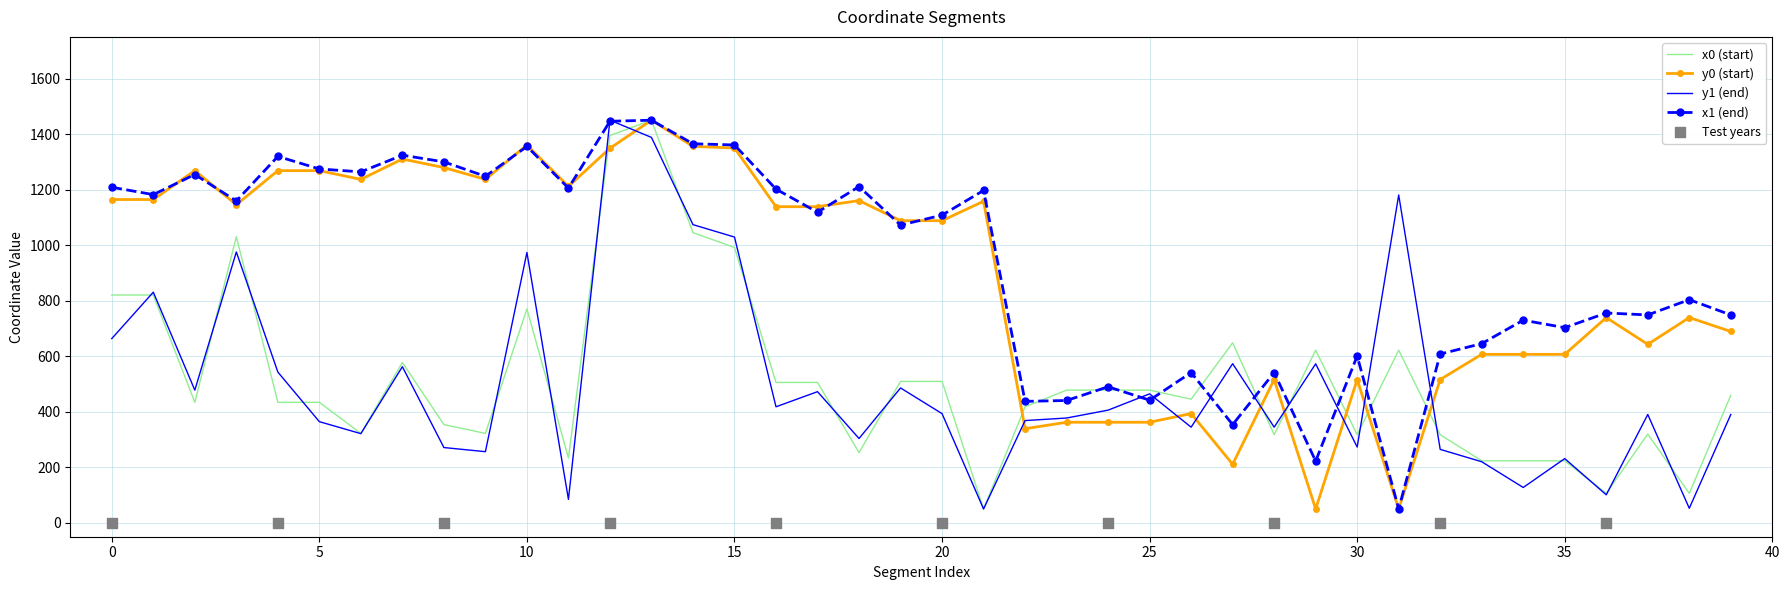

At which category is the sum across all series the highest?

13